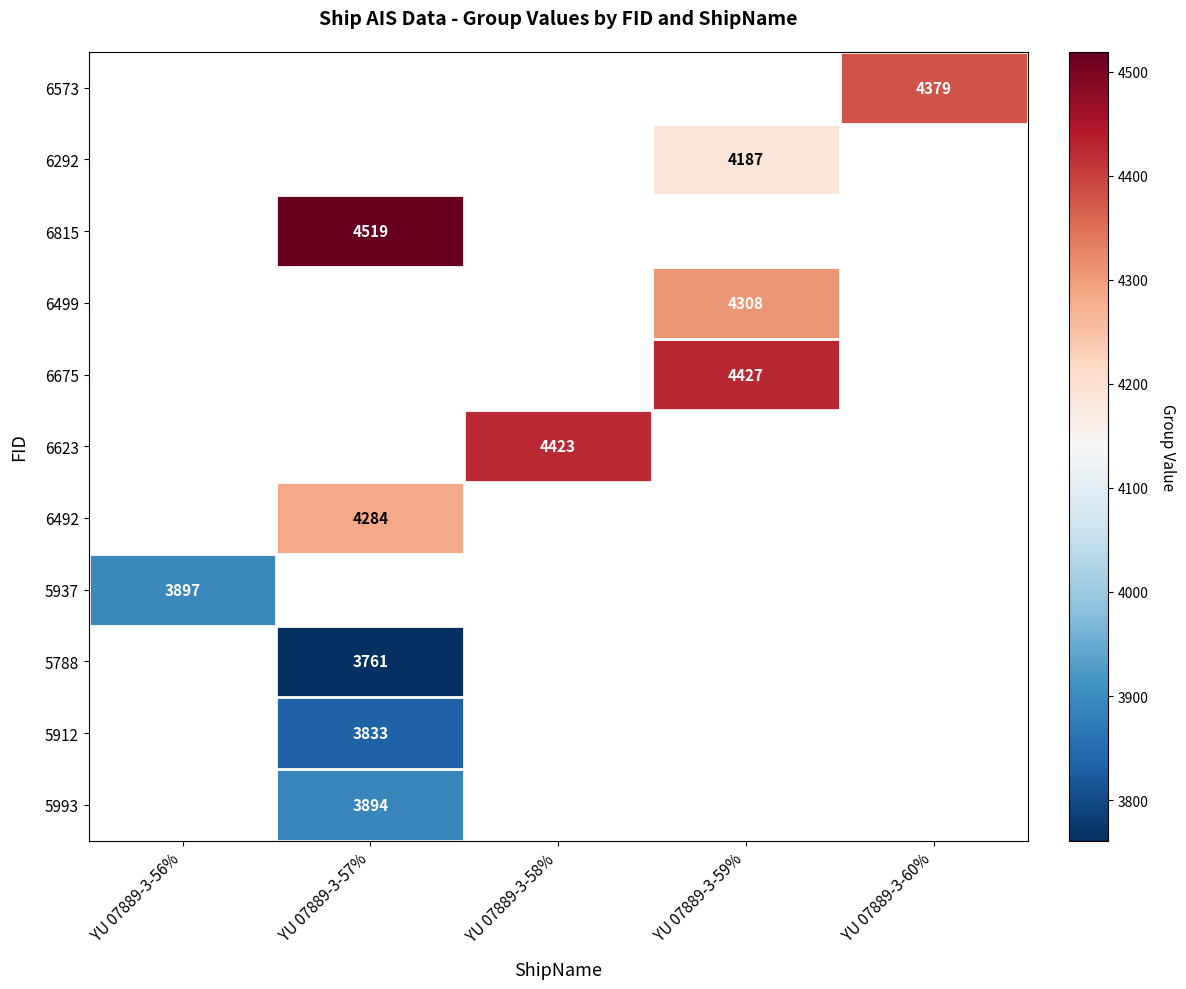

Is it true that 6499 equals 4308 at YU 07889-3-59%?

True